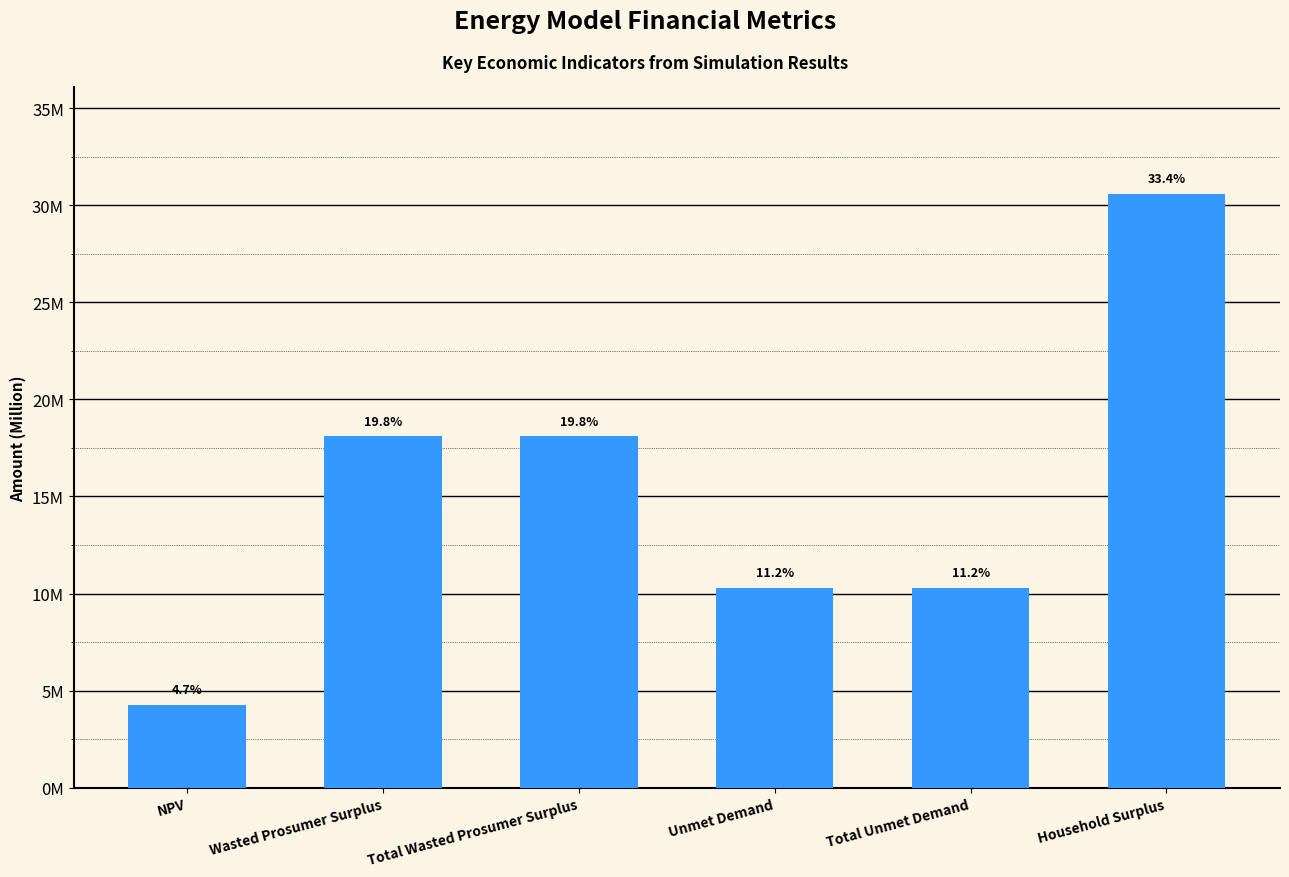

Reading right to left, what are all the values shown in this chart?

Household Surplus=30584463.9	Total Unmet Demand=10285071.6	Unmet Demand=10285071.6	Total Wasted Prosumer Surplus=18093321.8	Wasted Prosumer Surplus=18093321.8	NPV=4263351.1